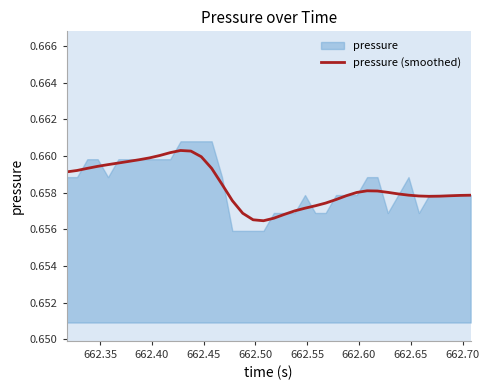

Reading right to left, transcribe all the data shown in this chart.

0.7	0.7	0.7	0.7	0.7	0.7	0.7	0.7	0.7	0.7	0.7	0.7	0.7	0.7	0.7	0.7	0.7	0.7	0.7	0.7	0.7	0.7	0.7	0.7	0.7	0.7	0.7	0.7	0.7	0.7	0.7	0.7	0.7	0.7	0.7	0.7	0.7	0.7	0.7	0.7